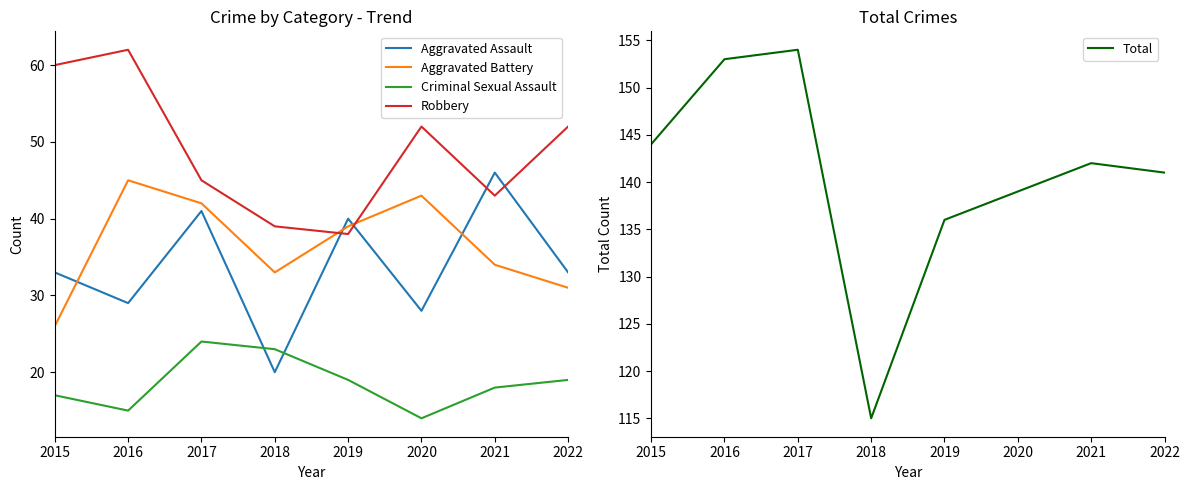

How many values in the Criminal Sexual Assault series exceed 19?

2